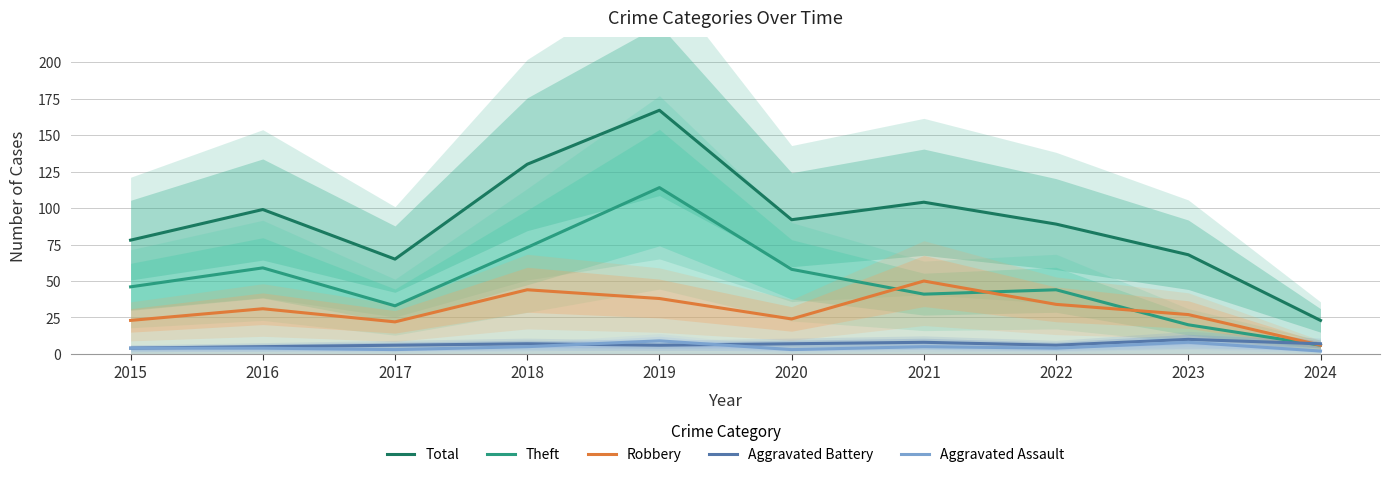

Reading left to right, transcribe all the data shown in this chart.

Total: 2015=78	2016=99	2017=65	2018=130	2019=167	2020=92	2021=104	2022=89	2023=68	2024=23
Theft: 2015=46	2016=59	2017=33	2018=73	2019=114	2020=58	2021=41	2022=44	2023=20	2024=6
Robbery: 2015=23	2016=31	2017=22	2018=44	2019=38	2020=24	2021=50	2022=34	2023=27	2024=6
Aggravated Battery: 2015=4	2016=5	2017=6	2018=7	2019=6	2020=7	2021=8	2022=6	2023=10	2024=7
Aggravated Assault: 2015=4	2016=4	2017=3	2018=5	2019=9	2020=3	2021=5	2022=4	2023=8	2024=2